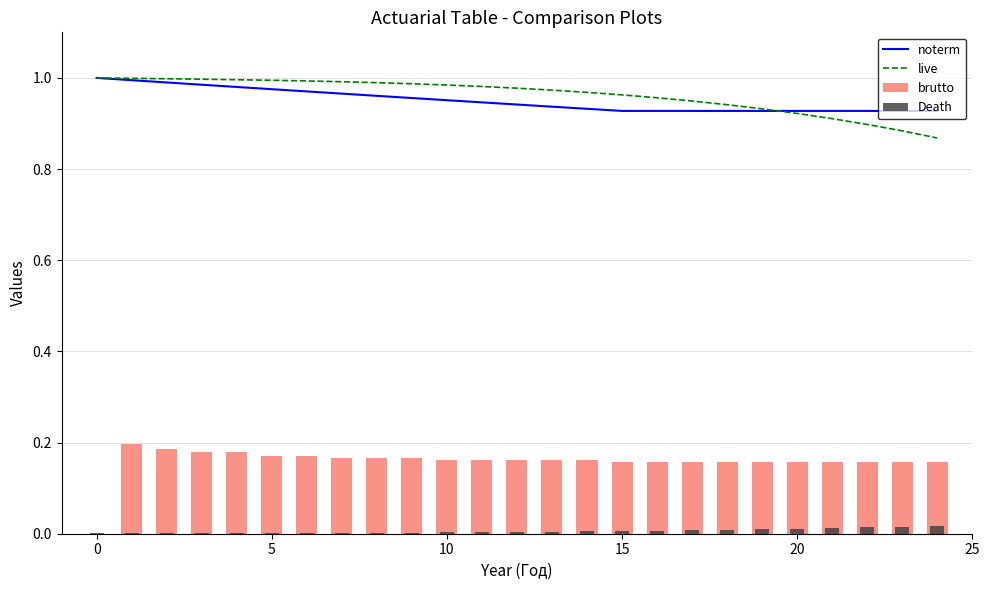

Is it true that live equals 0.6 at 15?

False